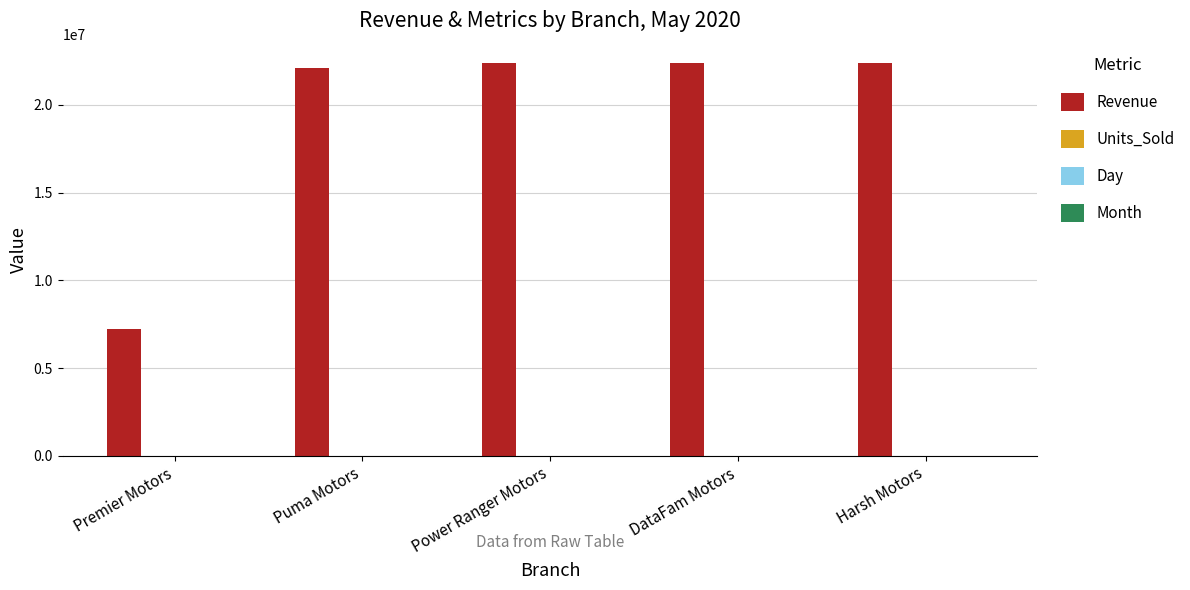

Which series has the largest total across all categories?

Revenue